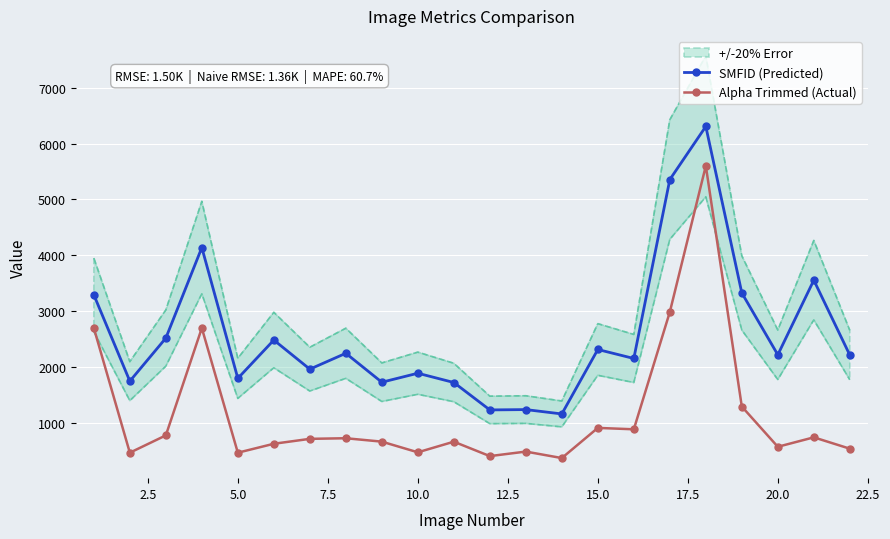

How many interior local peaks does the SMFID (Predicted) series have?

8